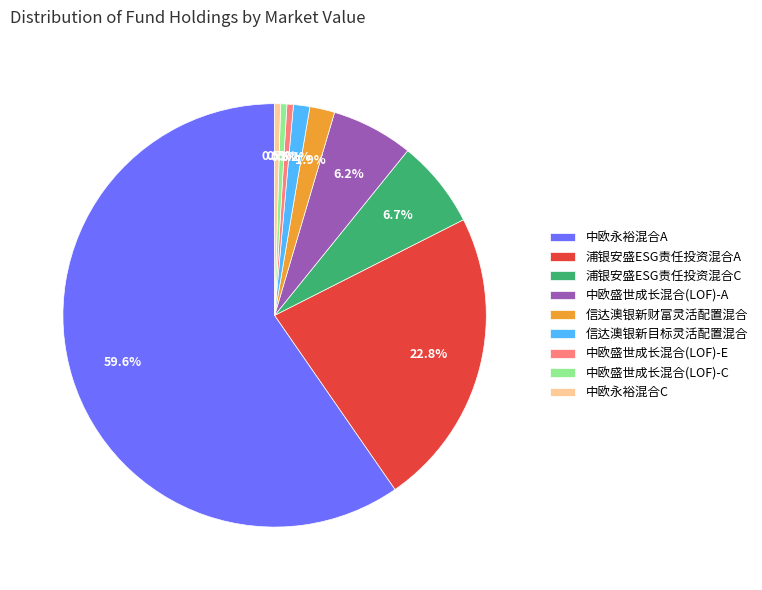

How much of the chart is everything except 信达澳银新财富灵活配置混合?

98.1%